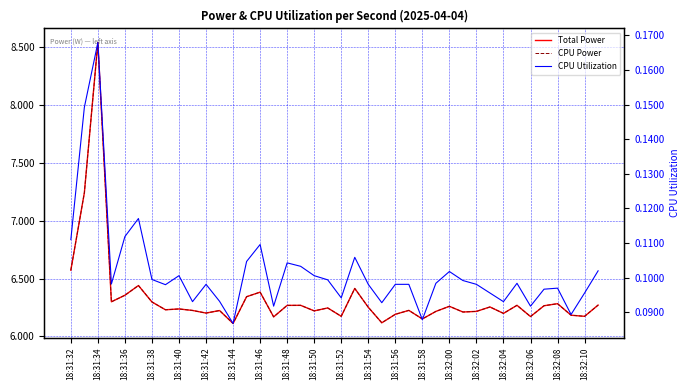

True or false: Total Power and CPU Utilization intersect in this chart.

False